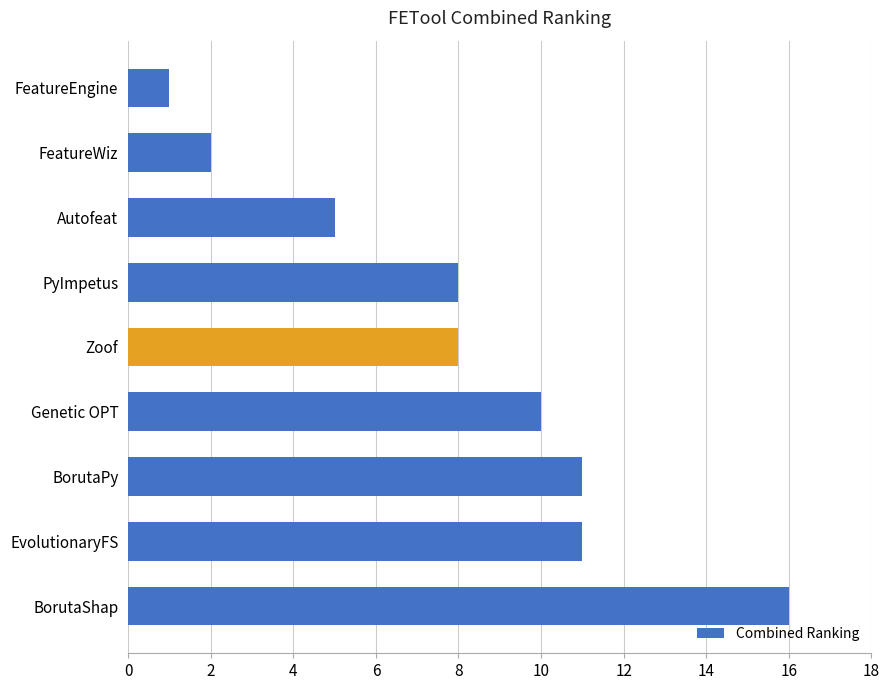

What is the difference between the maximum and minimum values?

15